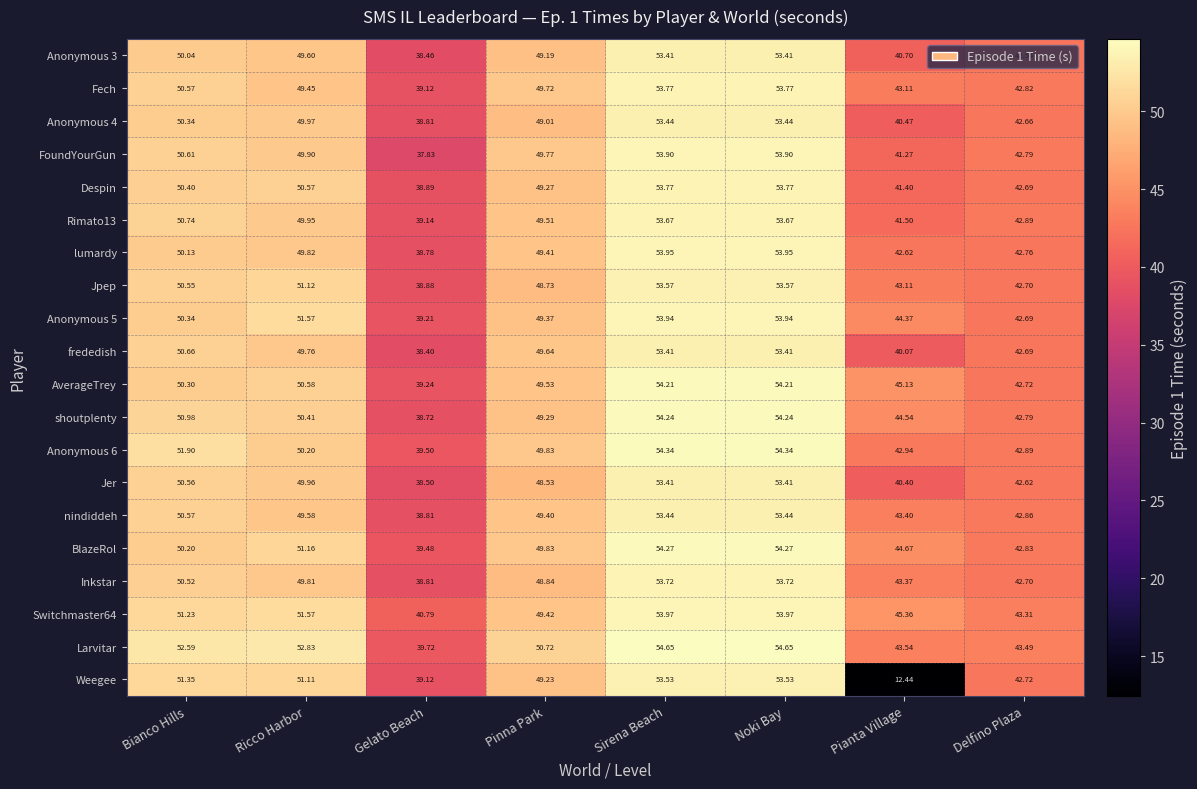

What is the total value across all series at Noki Bay?

1076.6